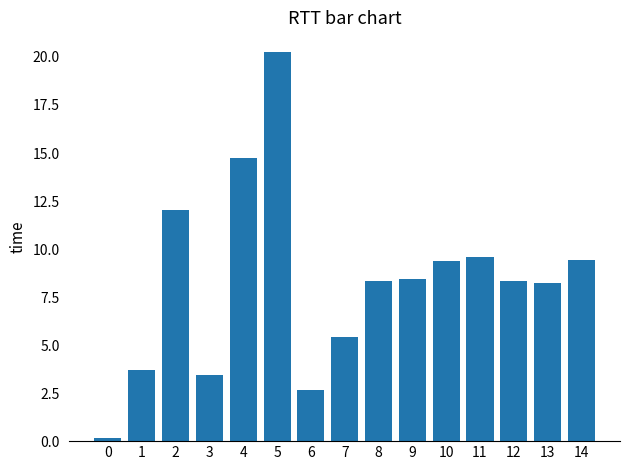

Approximately how many times larger is the value at 1 compared to 3?

1.1